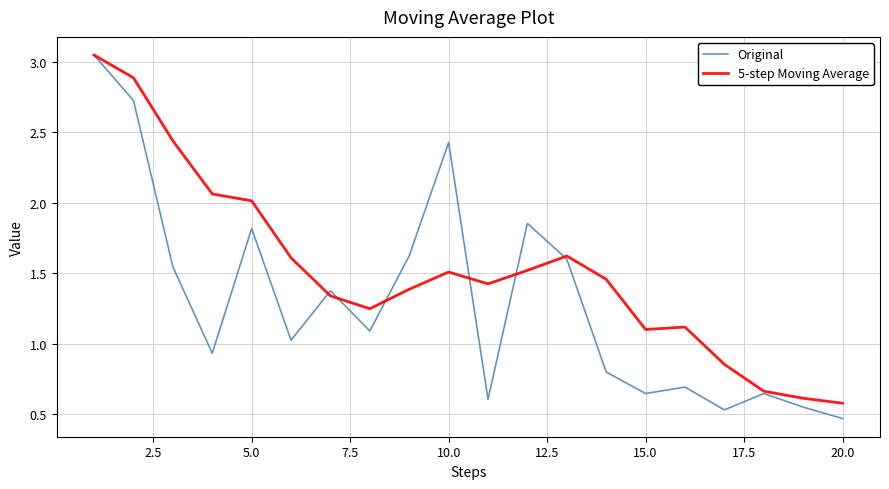

Which series has the largest range (max minus min)?

Original